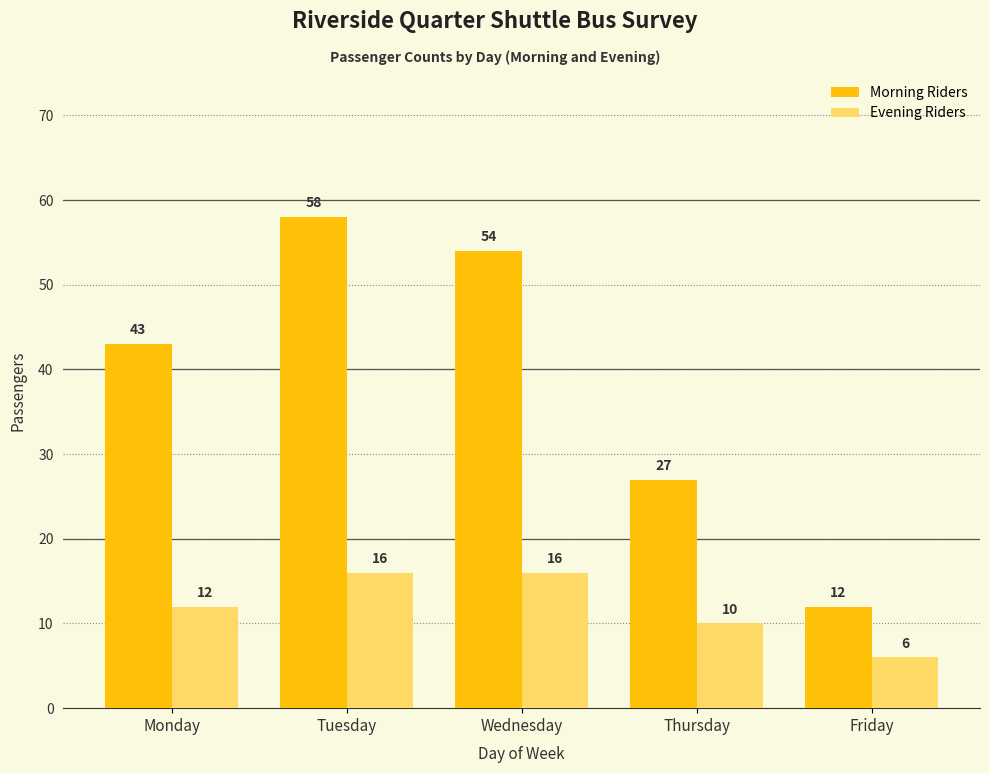

How many bars are there in each group?

2